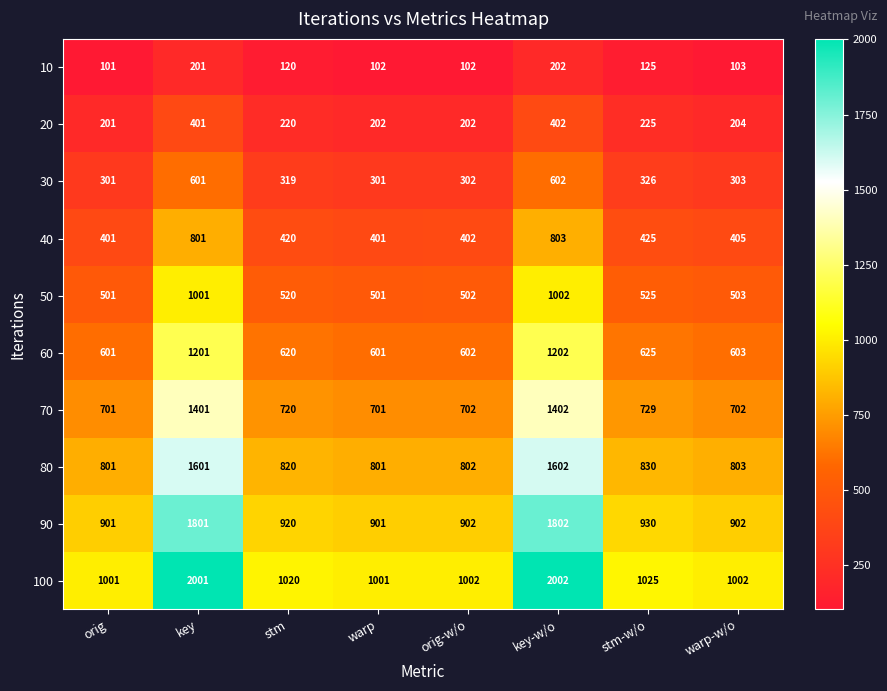

Where does the 40 series first go above 420?

key